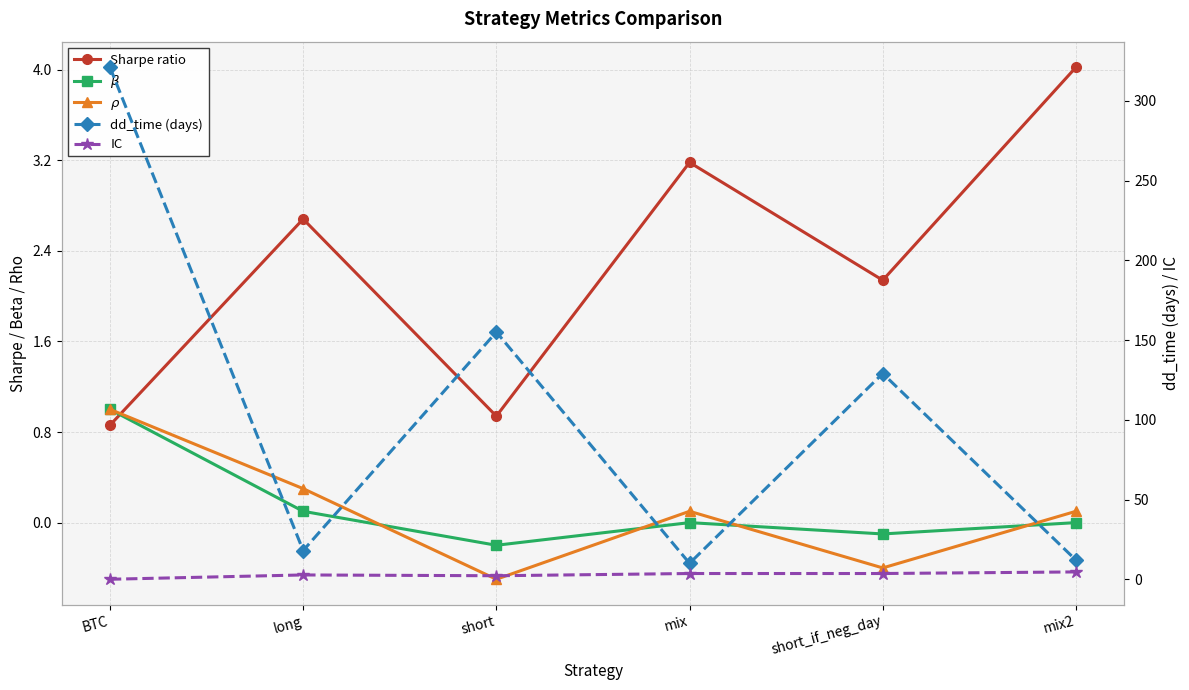

Reading right to left, list all the values displayed in this chart.

Sharpe ratio: 4.0	2.1	3.2	0.9	2.7	0.9
$\beta$: 0.0	-0.1	0.0	-0.2	0.1	1.0
$\rho$: 0.1	-0.4	0.1	-0.5	0.3	1.0
dd_time (days): 12.0	129.0	10.0	155.0	18.0	321.0
IC: 4.6	3.6	3.6	2.2	2.7	0.0